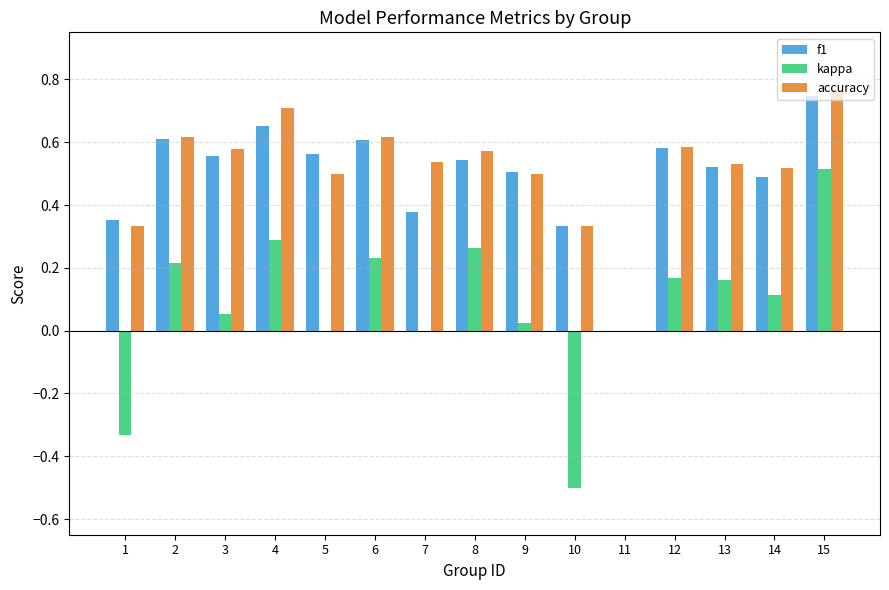

Count the number of data series in this chart.

3